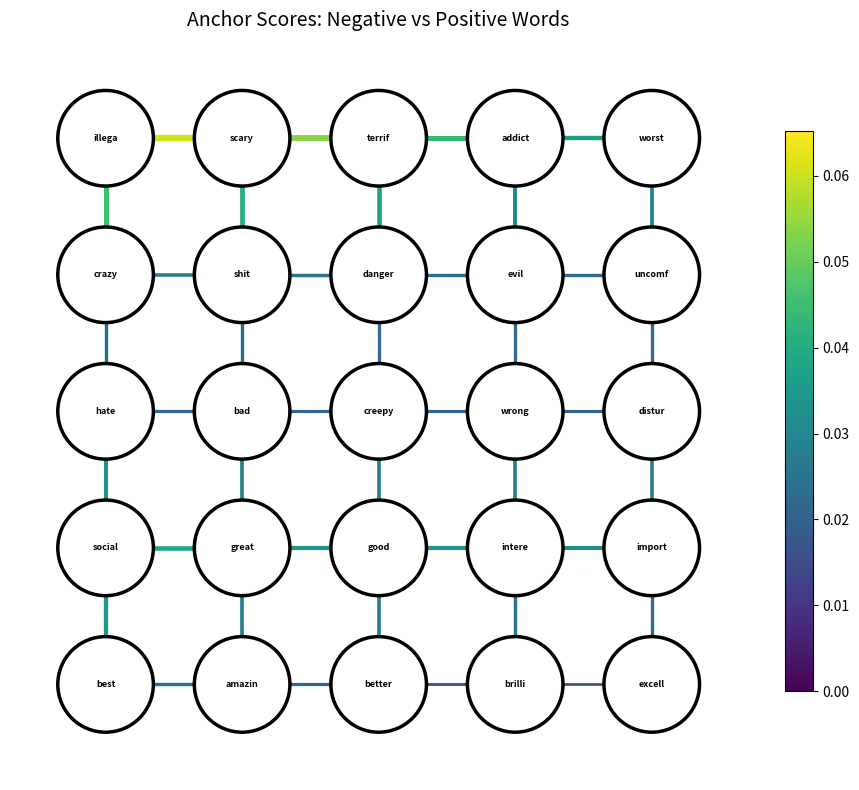

Rank the series by their maximum value, from lowest to highest.

edge_4_0, edge_4_1, edge_4_2, edge_4_3, edge_3_0, vedge_3_0, edge_3_1, vedge_3_1, edge_3_2, vedge_3_2, edge_3_3, vedge_3_3, vedge_3_4, edge_2_0, vedge_2_0, edge_2_1, vedge_2_1, edge_2_2, vedge_2_2, edge_2_3, vedge_2_3, vedge_2_4, edge_1_0, vedge_1_0, edge_1_1, vedge_1_1, edge_1_2, vedge_1_2, edge_1_3, vedge_1_3, vedge_1_4, edge_0_0, vedge_0_0, edge_0_1, vedge_0_1, edge_0_2, vedge_0_2, edge_0_3, vedge_0_3, vedge_0_4